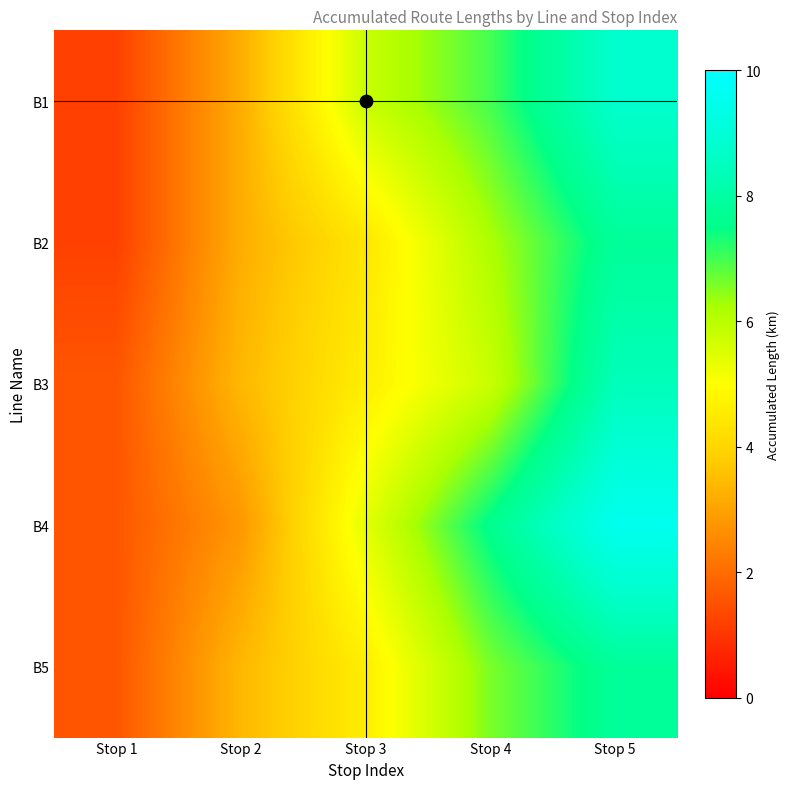

At which category is the sum across all series the highest?

Stop 5